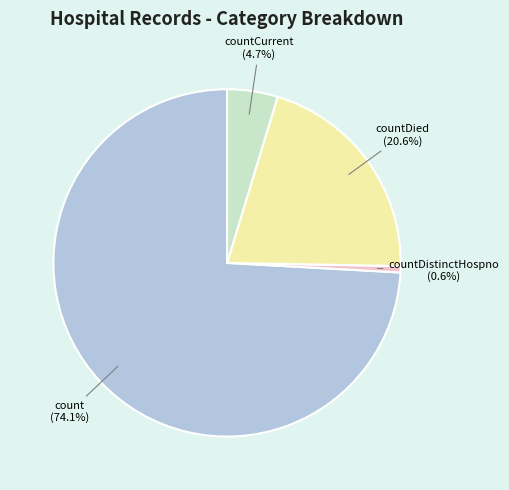

What percentage is NOT represented by countDistinctHospno?

99.4%